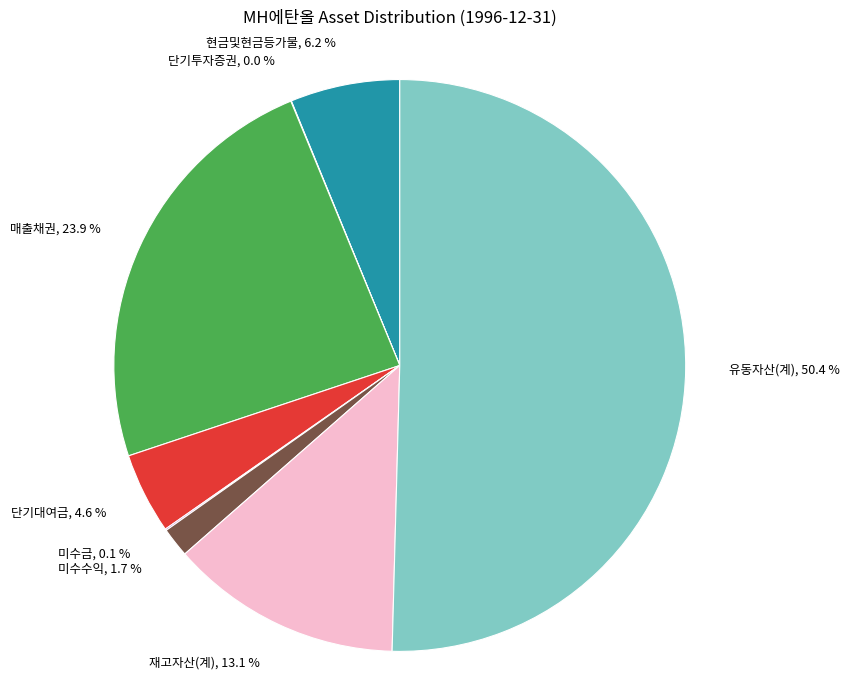

What is the total percentage of 현금및현금등가물 and 단기대여금?

10.8%